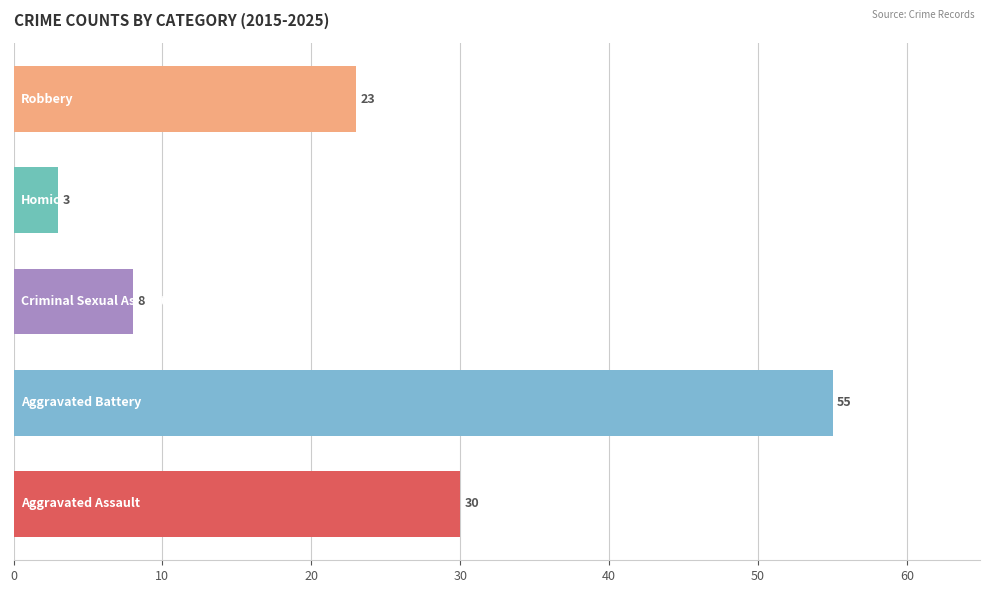

What is the maximum value shown in the chart?

55